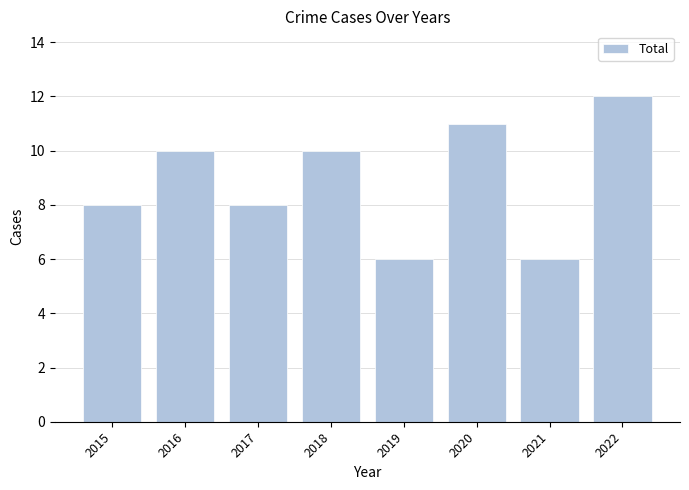

What is the minimum value shown in the chart?

6